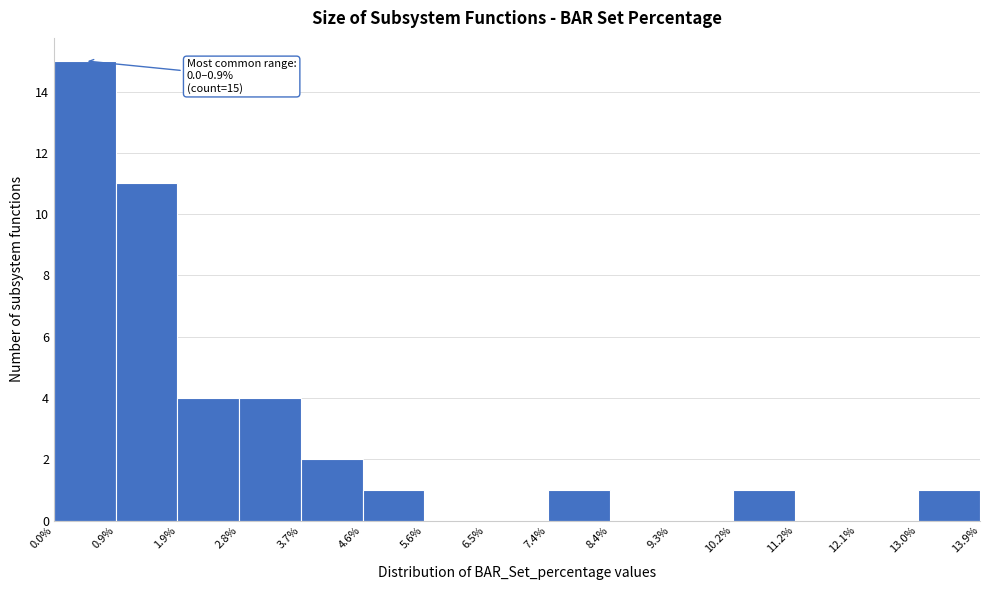

Over which range of the x-axis is the bar tallest?

0.0% to 0.9%